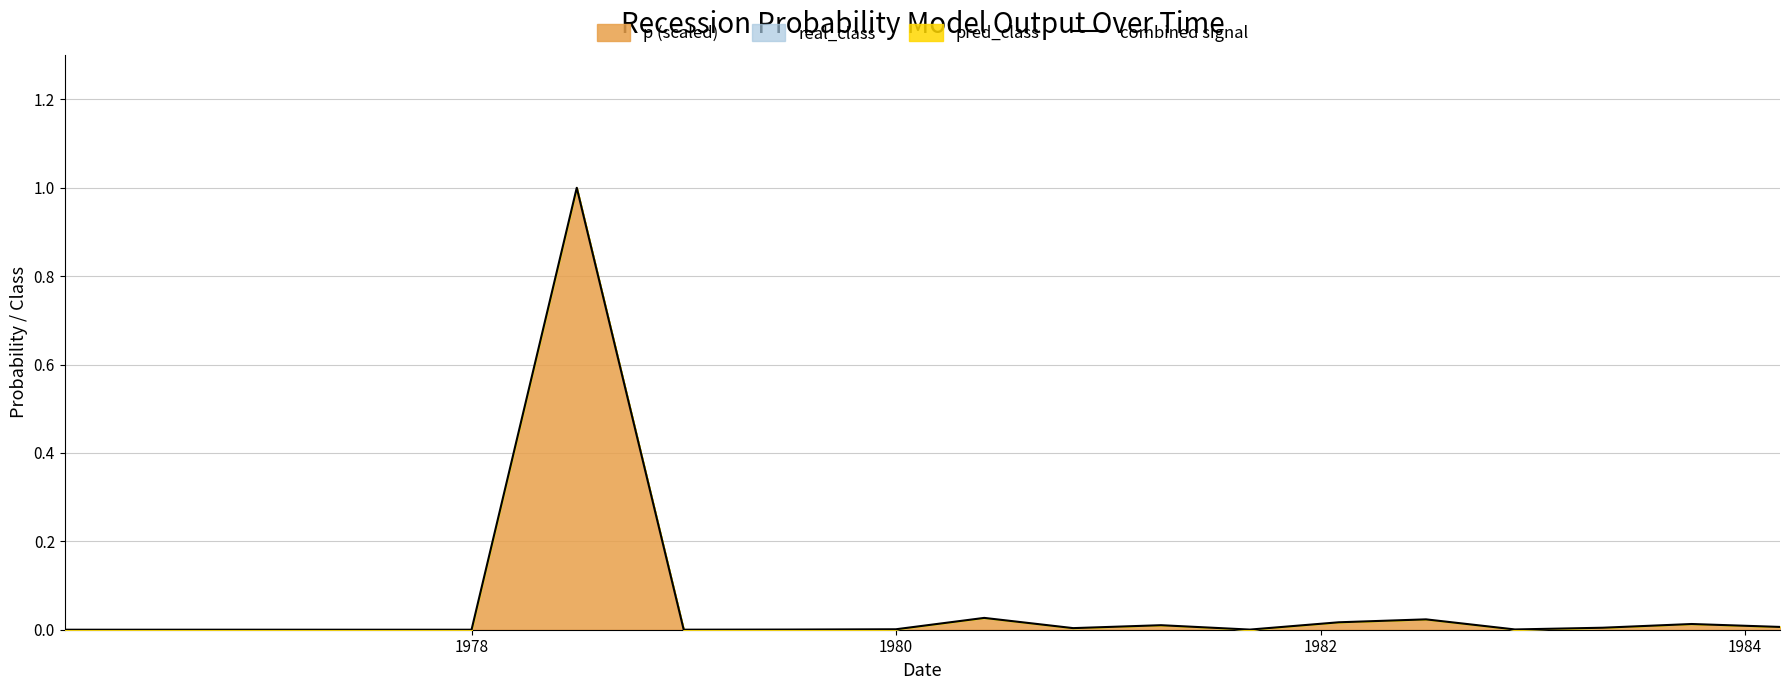

What is the greatest value displayed?

1.0